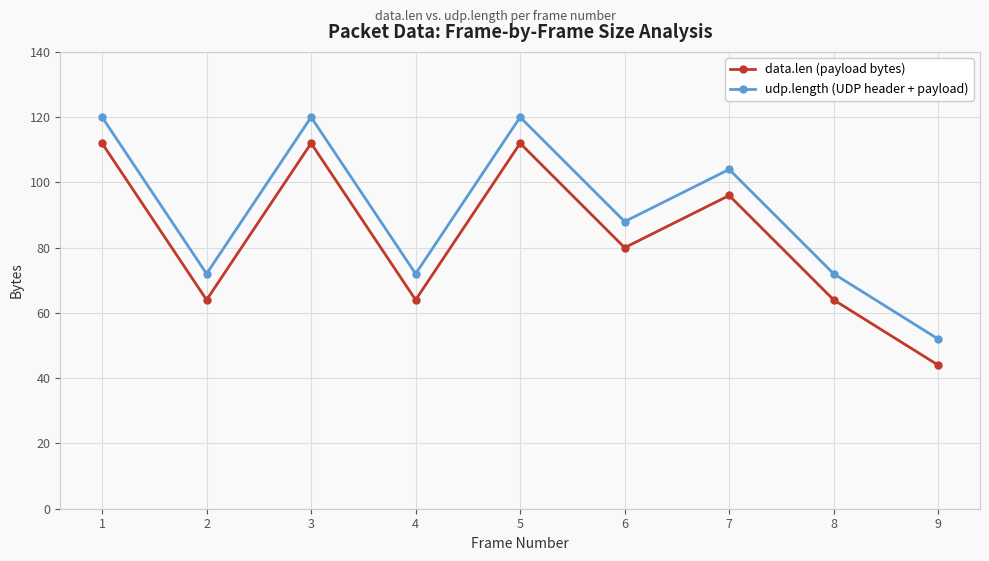

Reading left to right, what are all the values shown in this chart?

data.len (payload bytes): 1=112	2=64	3=112	4=64	5=112	6=80	7=96	8=64	9=44
udp.length (UDP header + payload): 1=120	2=72	3=120	4=72	5=120	6=88	7=104	8=72	9=52